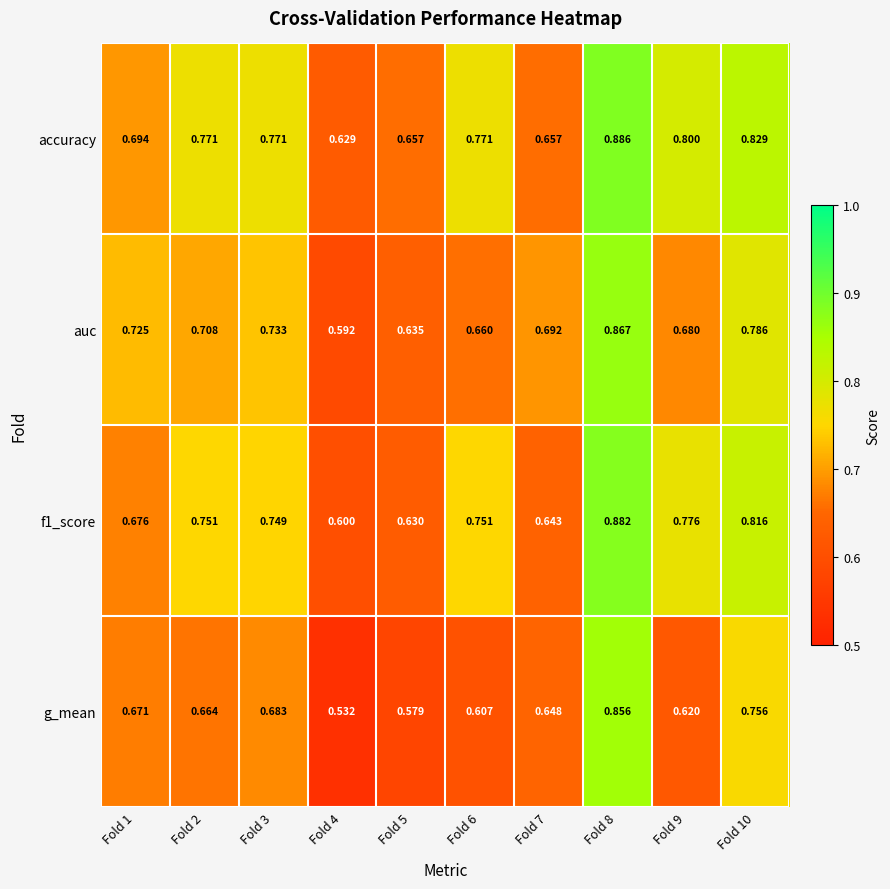

Which series has the largest range (max minus min)?

g_mean